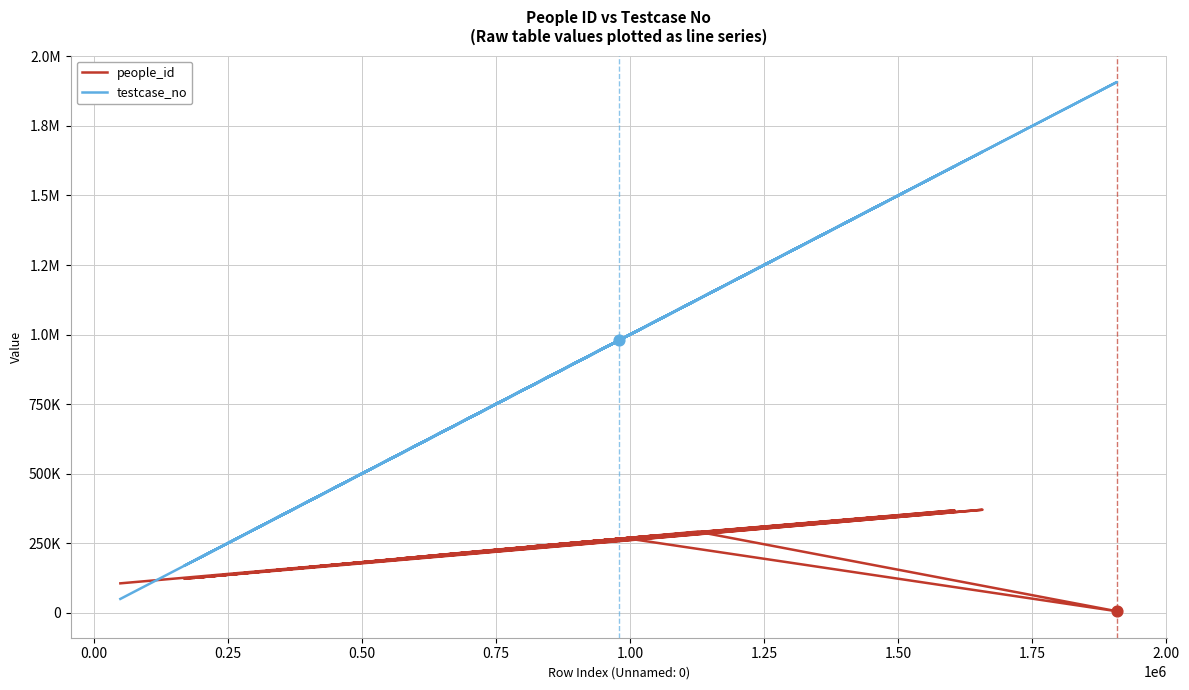

Which series has the largest total across all categories?

testcase_no